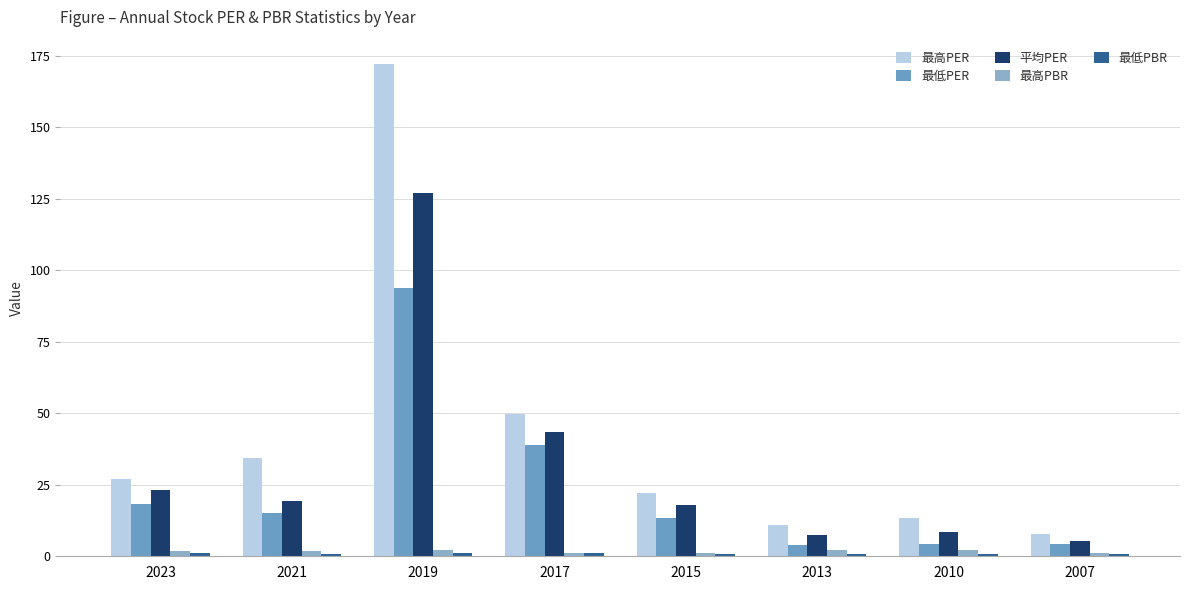

Are the bars grouped side by side (vs. stacked)?

Yes